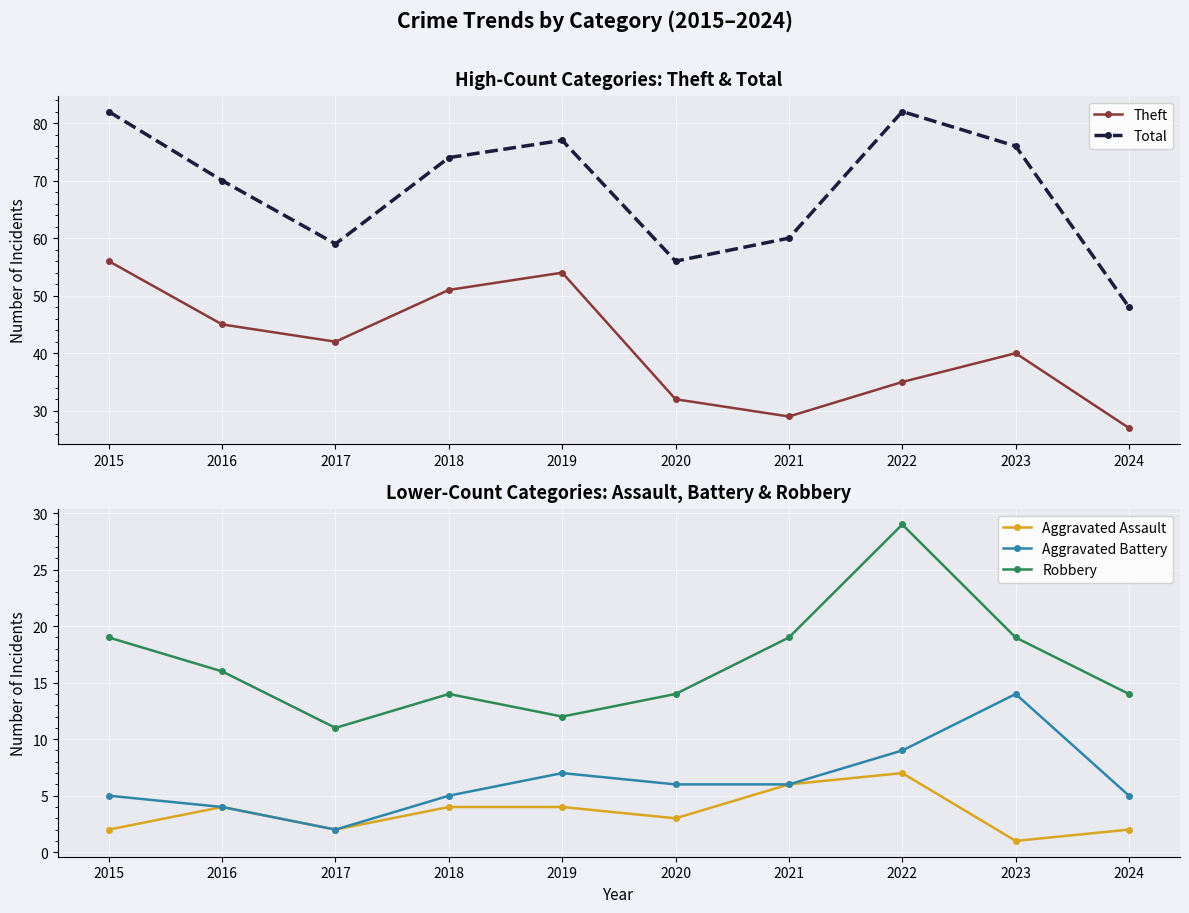

How many distinct data groups are displayed?

5